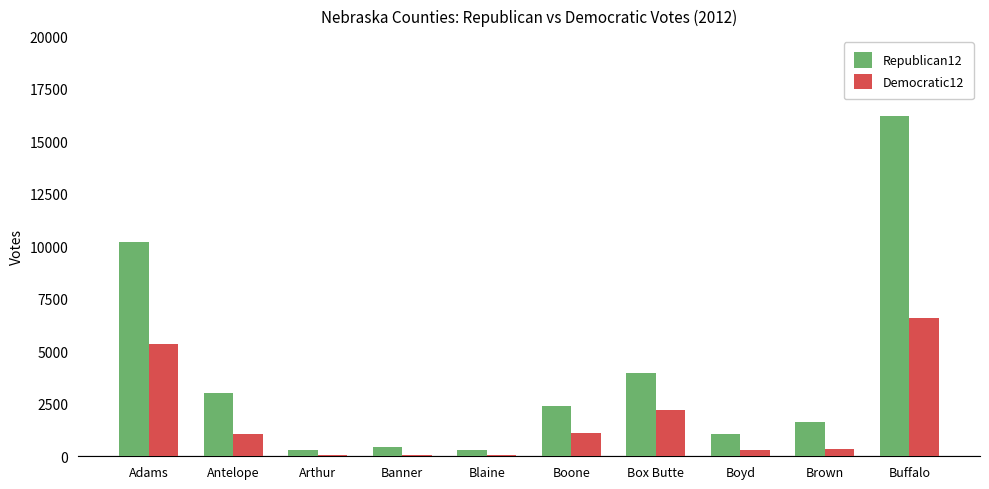

The Republican12 series shows 619 at Antelope. True or false?

False